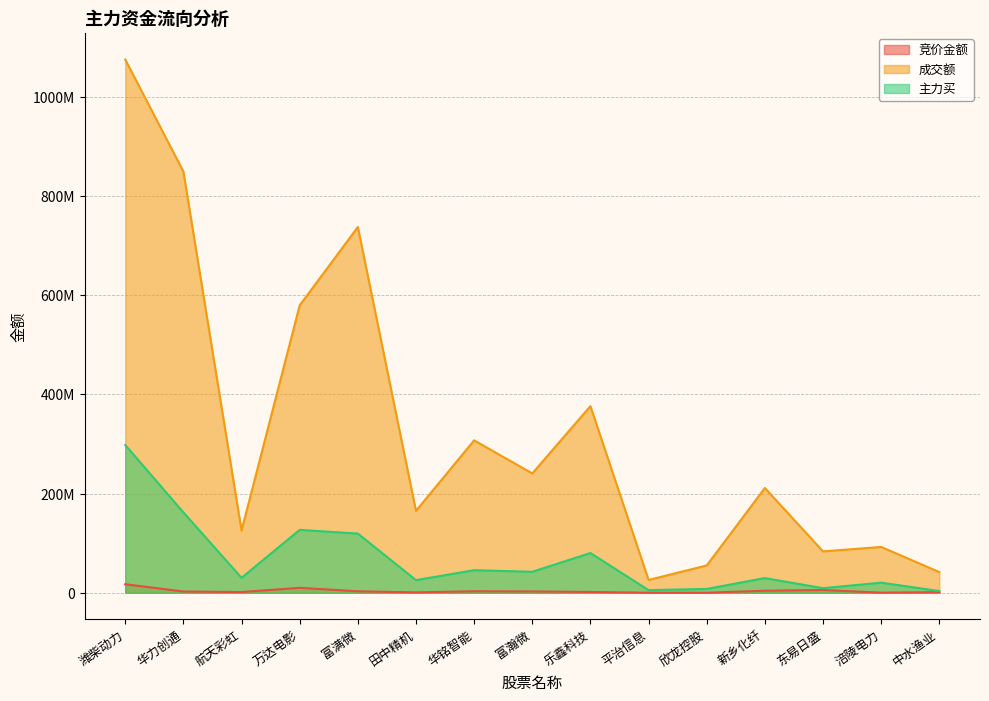

True or false: 主力买 and 竞价金额 cross at least once.

False